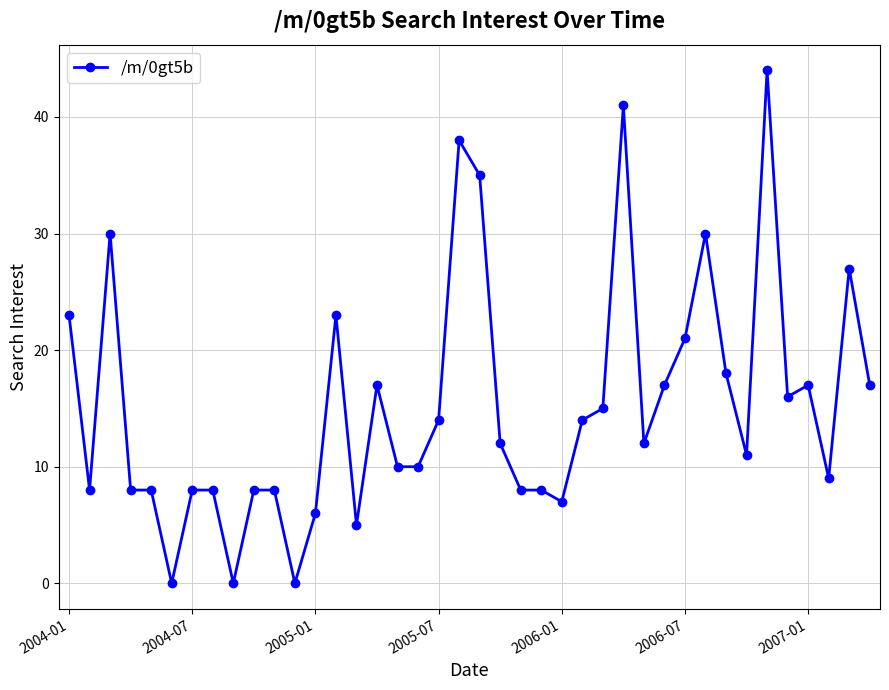

Is this an area chart (filled region under the line)?

No